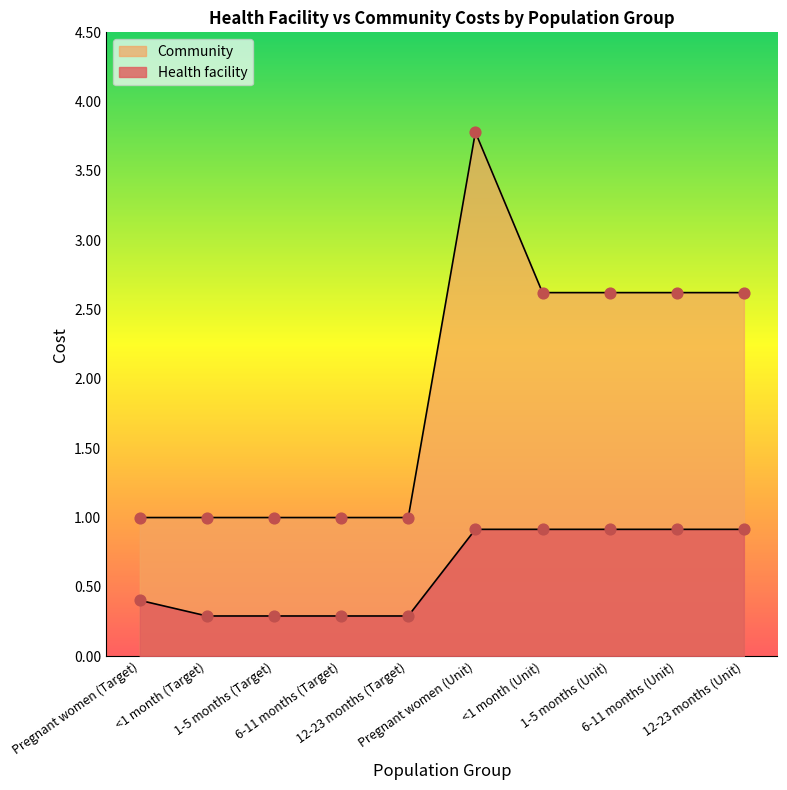

What are all the series names shown in the legend?

Health facility, Community